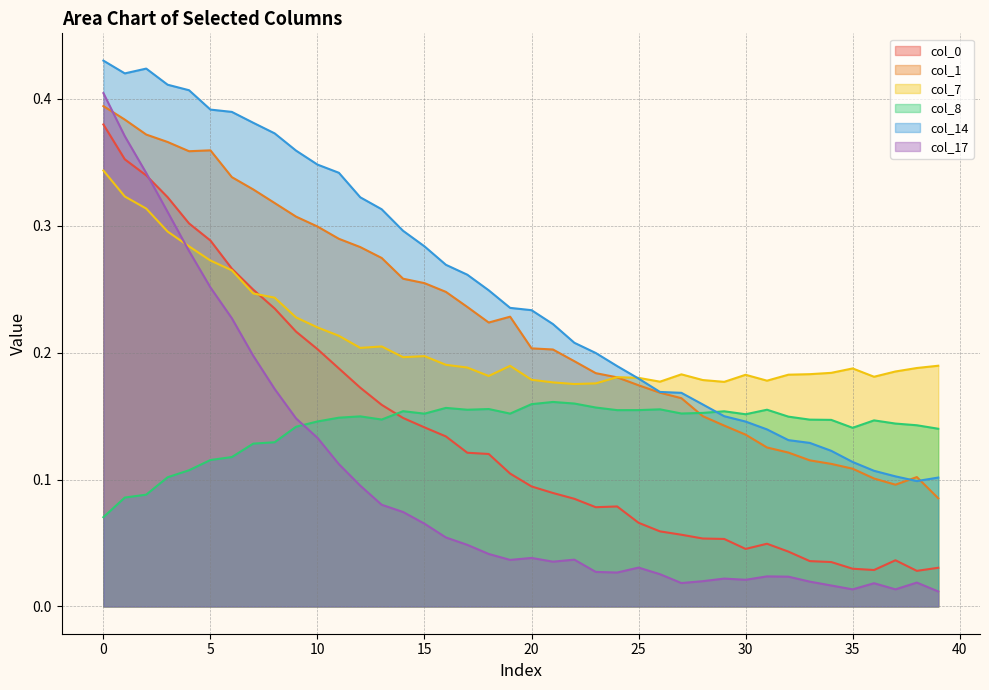

Which series has the largest total across all categories?

col_14